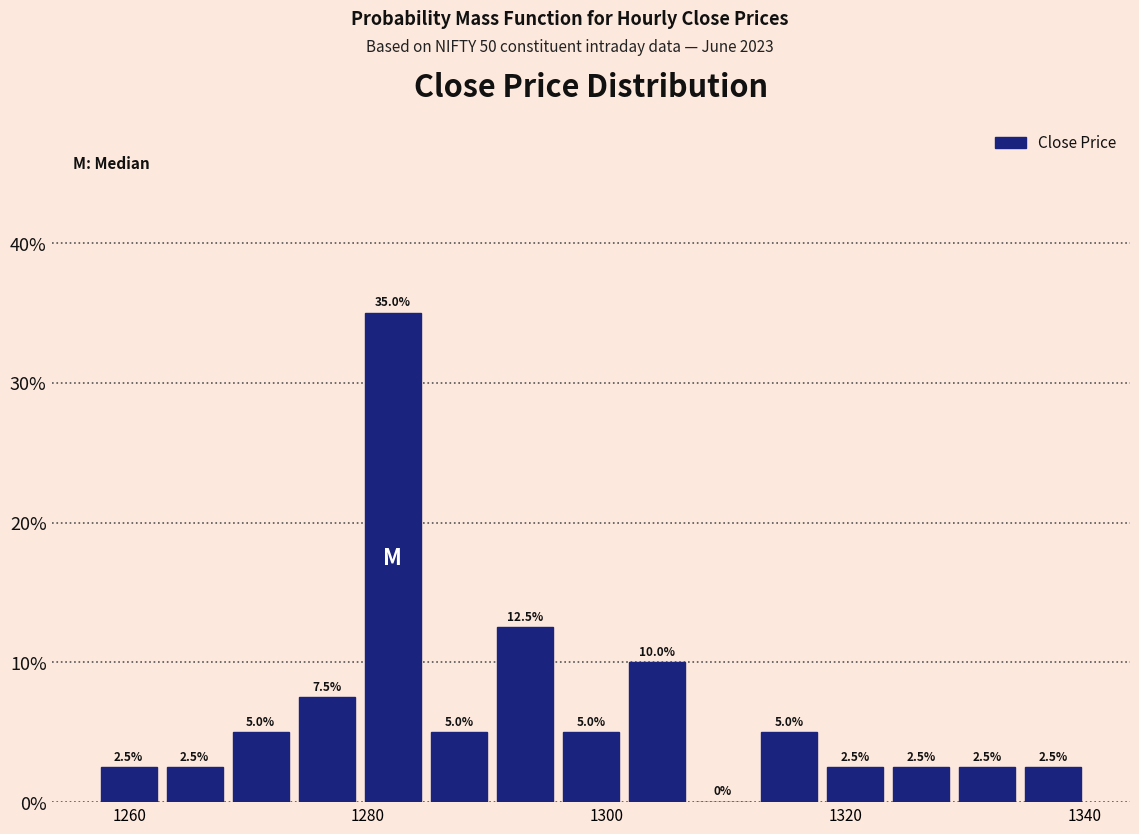

Around what value on the x-axis is the tallest bar? Give the approximate position of its centre, as read against the axis.

1282